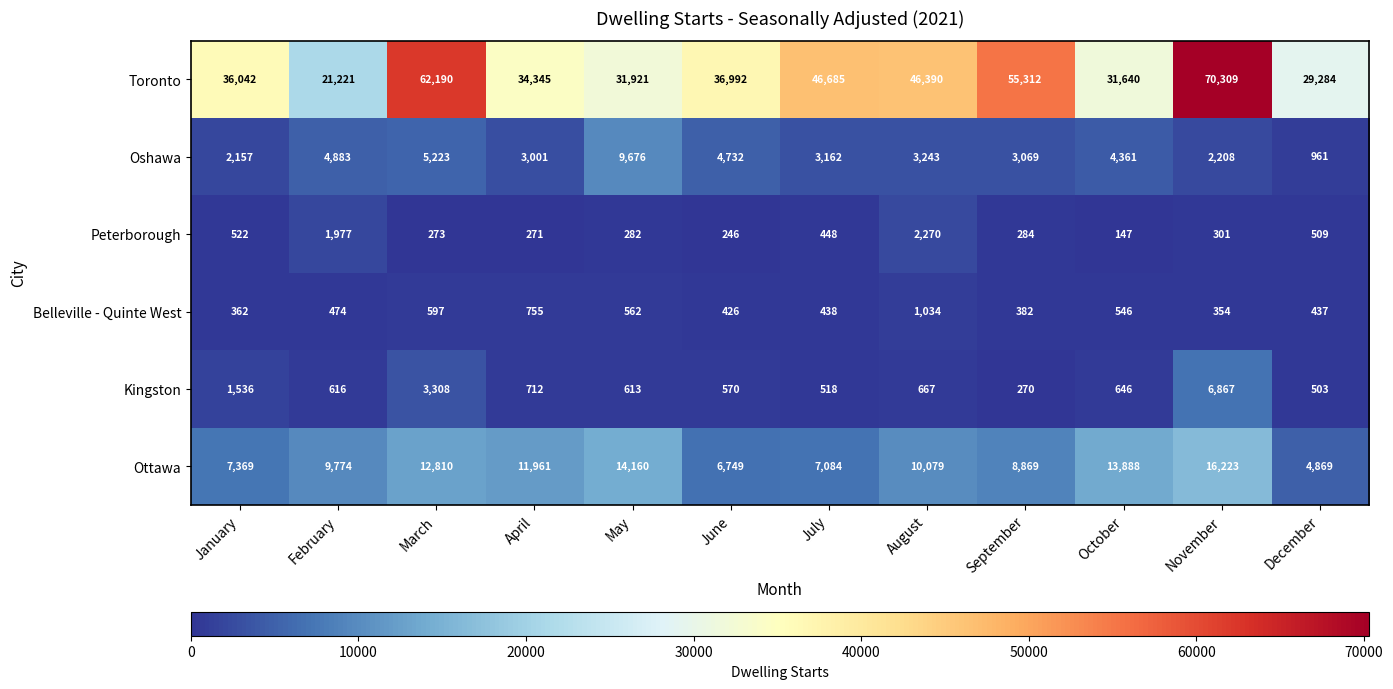

What is the difference between the Oshawa values at October and May?

5315